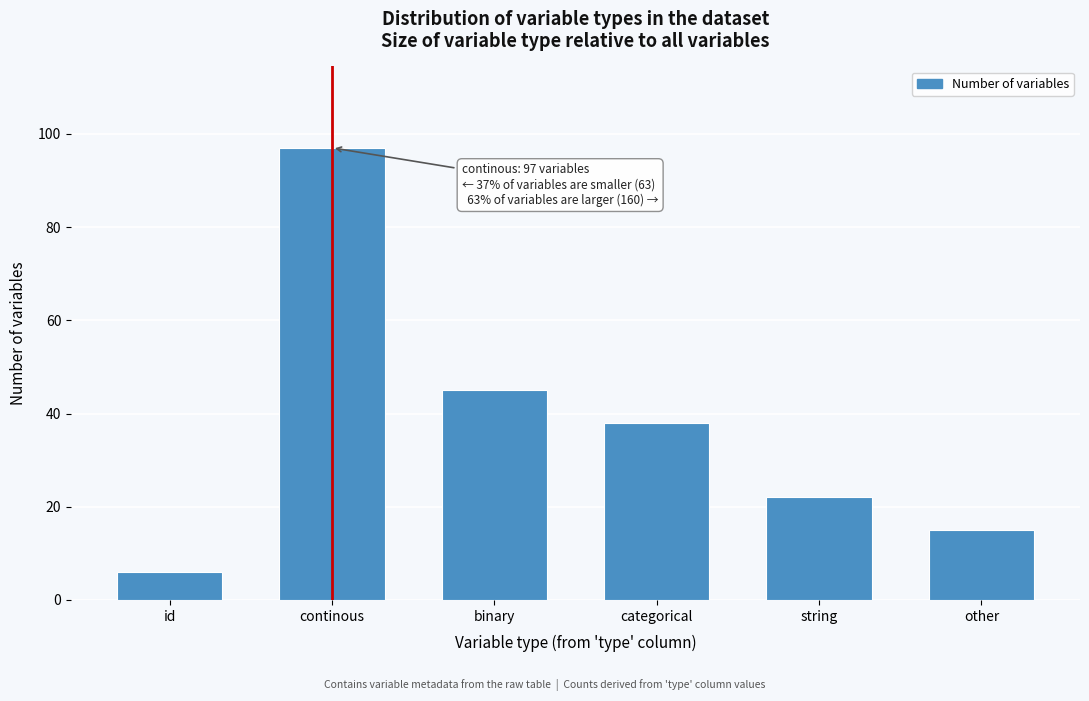

Reading left to right, list all the values displayed in this chart.

6	97	45	38	22	15